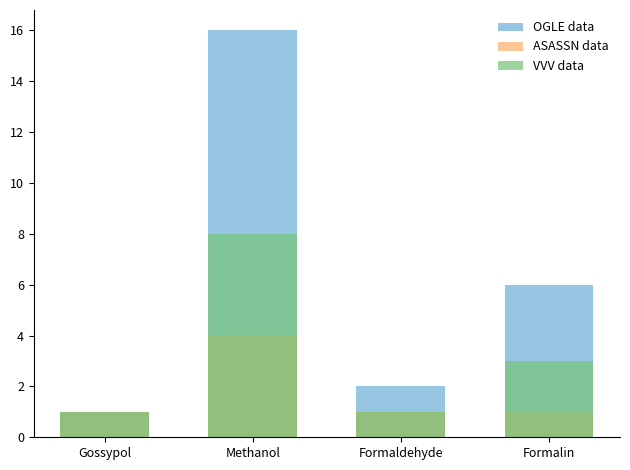

How many distinct data groups are displayed?

3